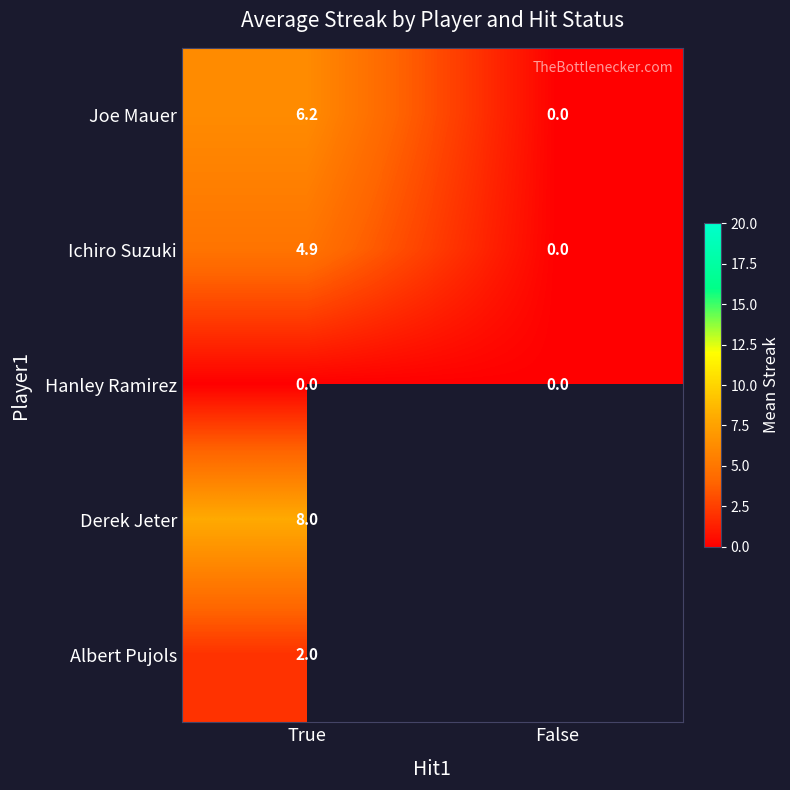

What is the spread (max minus min) of values at True?

8.0